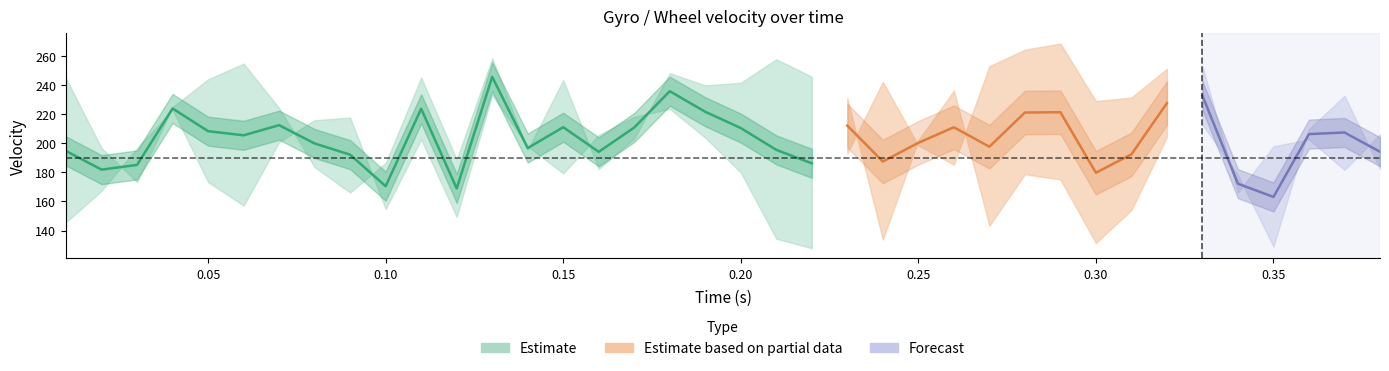

Reading right to left, extract all data points from this chart.

gyro: 37=206.4	36=181.8	35=202.8	34=198.0	33=166.2	32=253.2	31=251.4	30=231.6	29=229.2	28=268.8	27=264.6	26=253.2	25=185.4	24=198.6	23=242.4	22=193.2	21=246.0	20=258.0	19=241.8	18=240.0	17=248.4	16=203.4	15=182.4	14=243.6	13=195.6	12=258.6	11=189.0	10=245.4	9=186.6	8=166.2	7=183.6	6=224.4	5=255.0	4=244.2	3=225.0	2=173.4	1=196.8	0=244.8
rand_wheel: 37=182.4	36=232.8	35=210.0	34=129.0	33=178.2	32=213.0	31=204.6	30=154.2	29=131.4	28=175.2	27=178.8	26=143.4	25=236.4	24=202.2	23=133.8	22=231.0	21=127.8	20=134.4	19=180.0	18=204.0	17=223.8	16=218.4	15=205.8	14=179.4	13=198.0	12=233.4	11=149.4	10=202.8	9=154.8	8=217.8	7=216.0	6=201.0	5=157.2	4=173.4	3=223.2	2=196.8	1=167.4	0=145.8
Wheel: 37=194.3	36=207.6	35=206.4	34=163.2	33=172.3	32=232.9	31=227.8	30=192.5	29=179.8	28=221.5	27=221.3	26=197.7	25=211.2	24=200.4	23=187.6	22=212.3	21=186.3	20=195.6	19=210.6	18=221.8	17=236.0	16=211.0	15=194.2	14=211.2	13=196.8	12=245.9	11=169.0	10=223.9	9=170.5	8=192.3	7=200.0	6=212.6	5=205.6	4=208.4	3=224.1	2=185.2	1=182.0	0=194.8